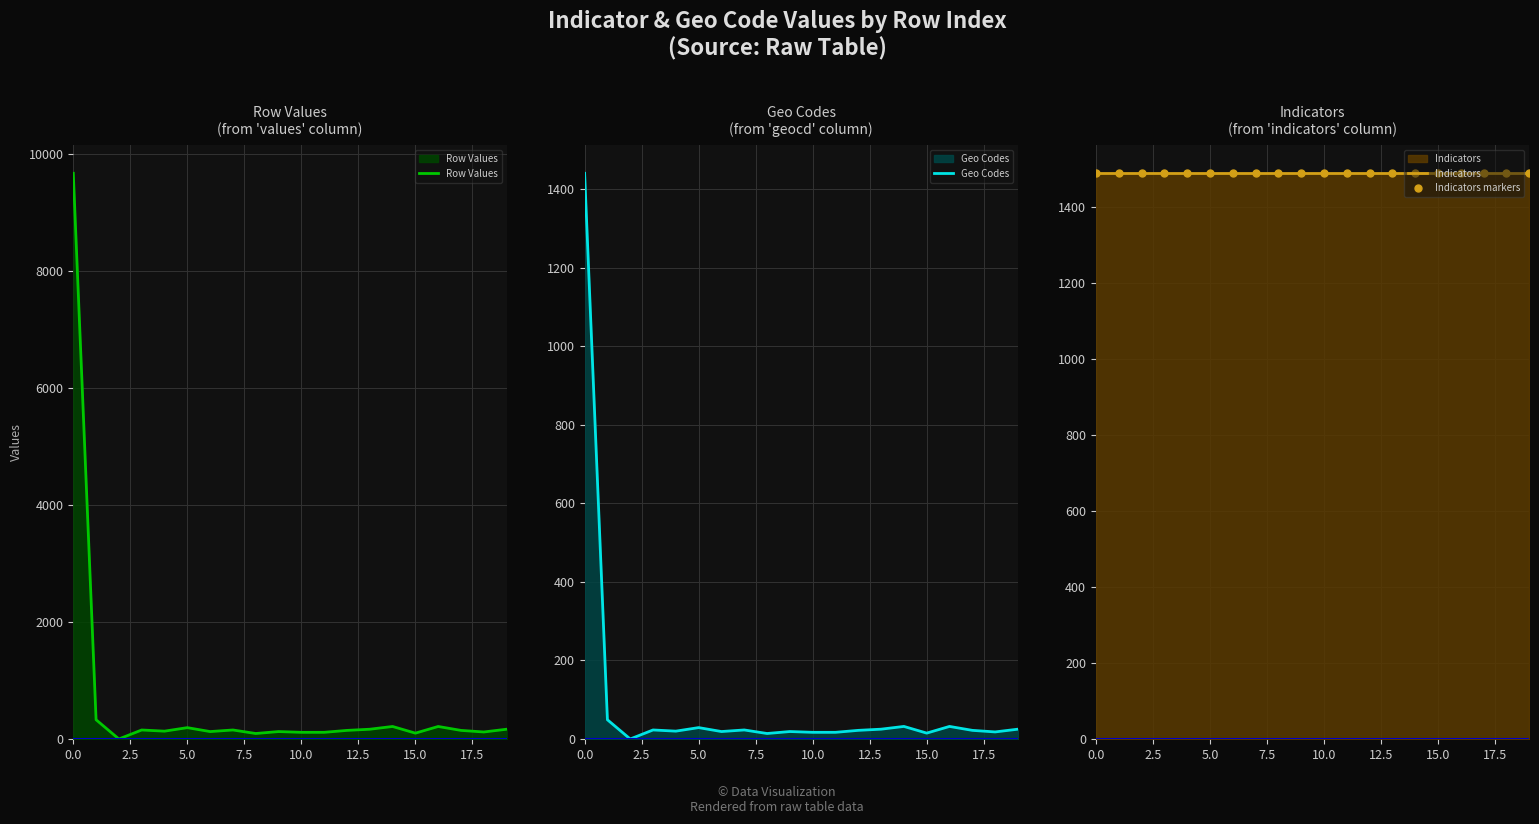

What position from the left is 15?

16